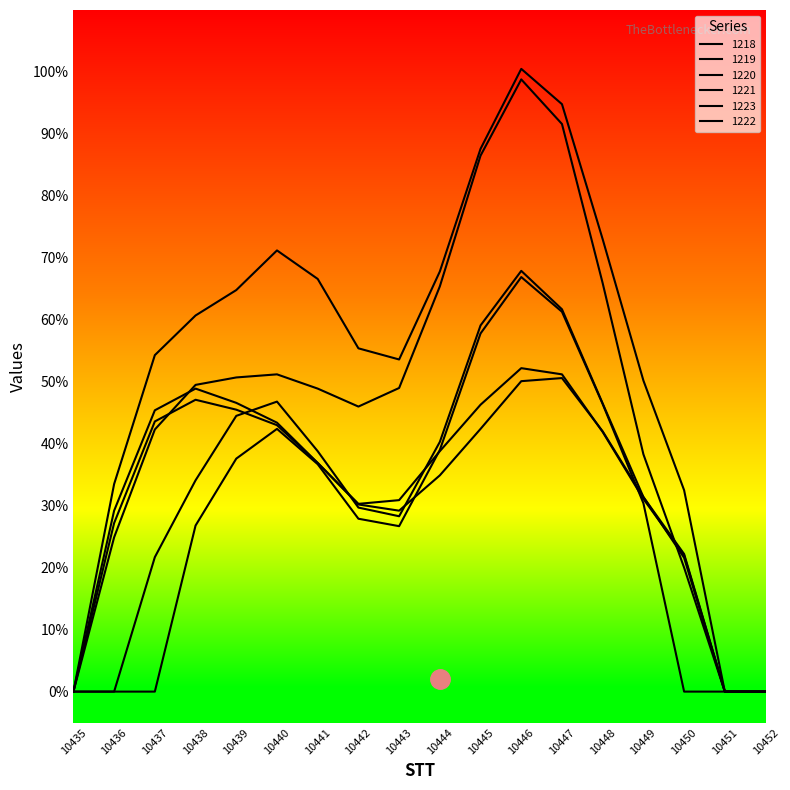

Between 10435 and 10452, which is larger?

10435